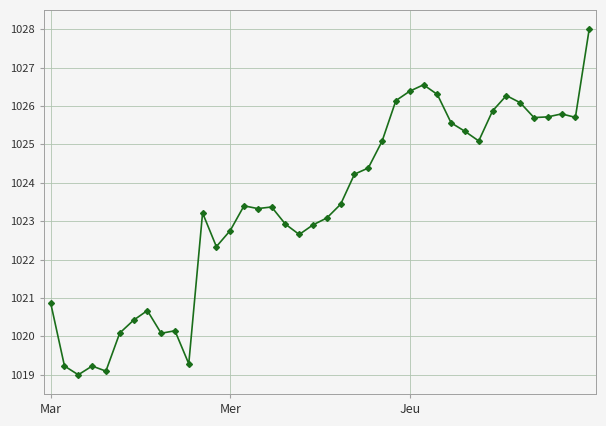

Is this an area chart (filled region under the line)?

No